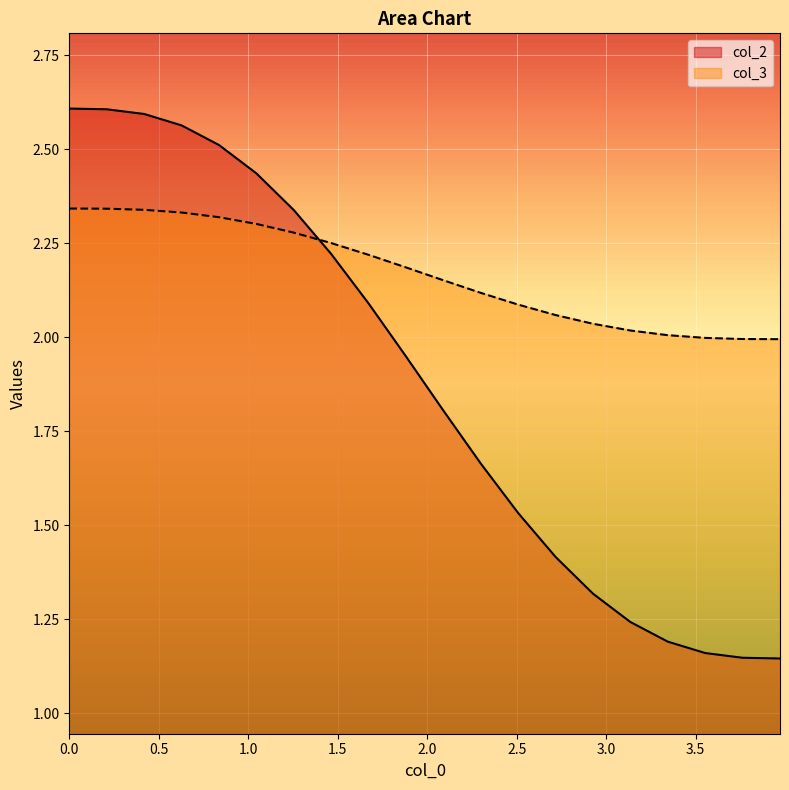

True or false: col_2 and col_3 intersect in this chart.

True